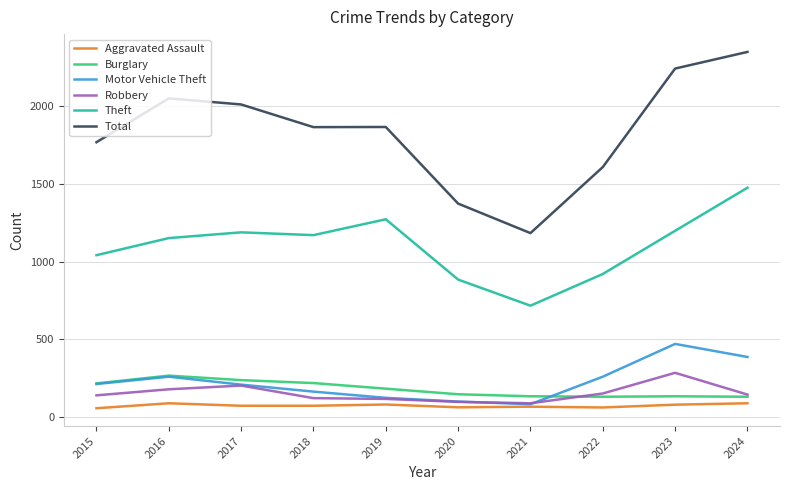

True or false: Total and Aggravated Assault cross at least once.

False